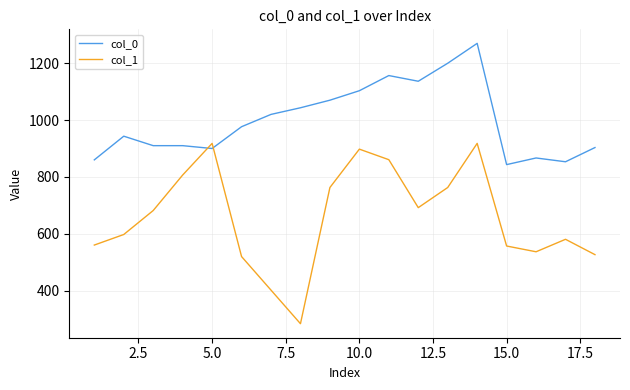

What are all the series names shown in the legend?

col_0, col_1